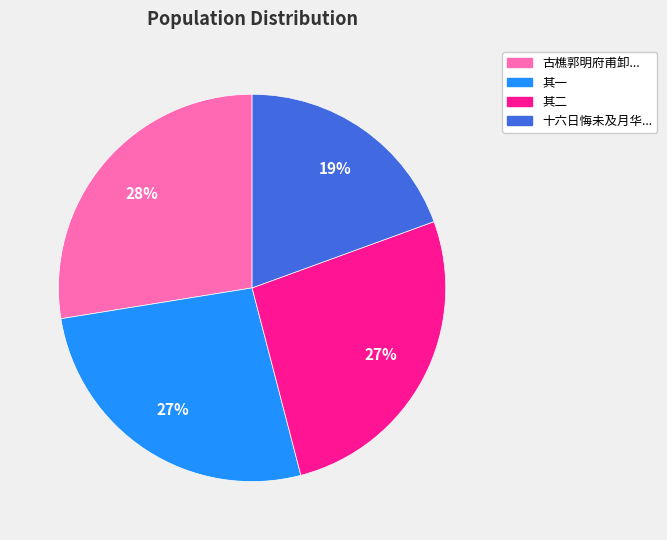

How many slices are in this pie chart?

4